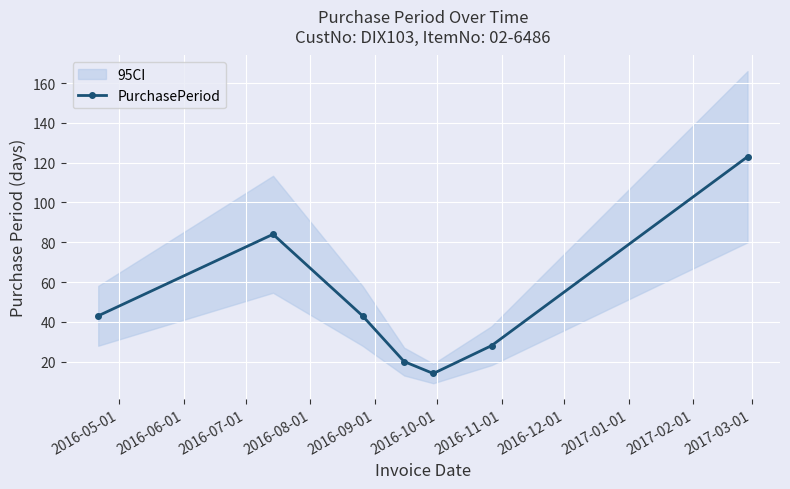

In PurchasePeriod, how many points are higher than both neighbors (excluding endpoints)?

1